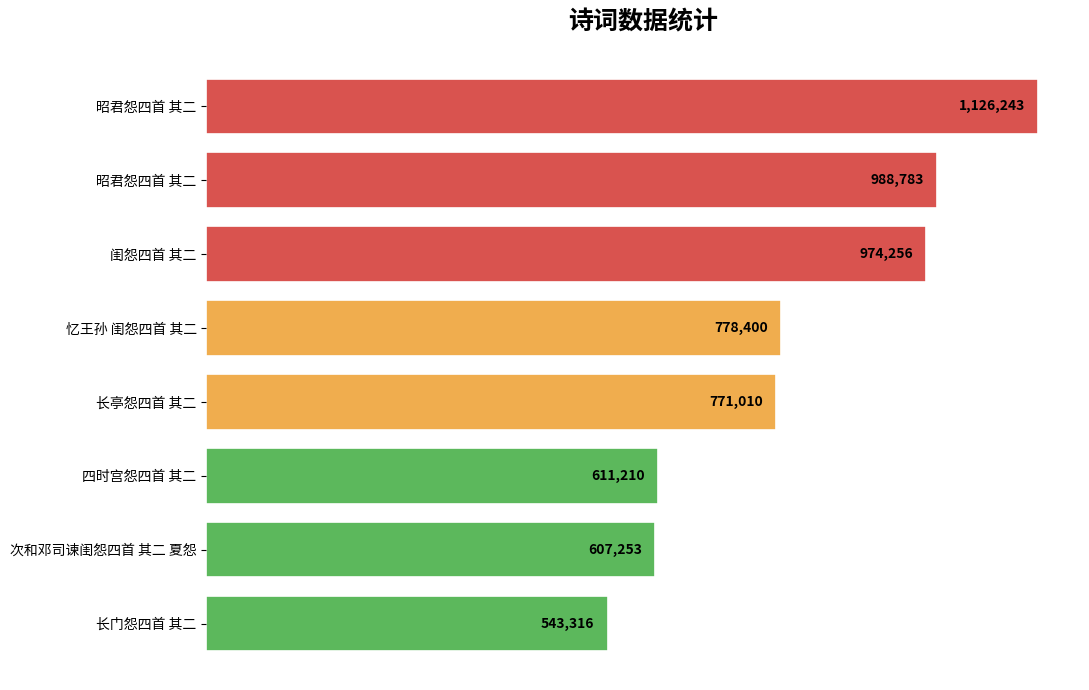

Does the chart contain any negative values?

No